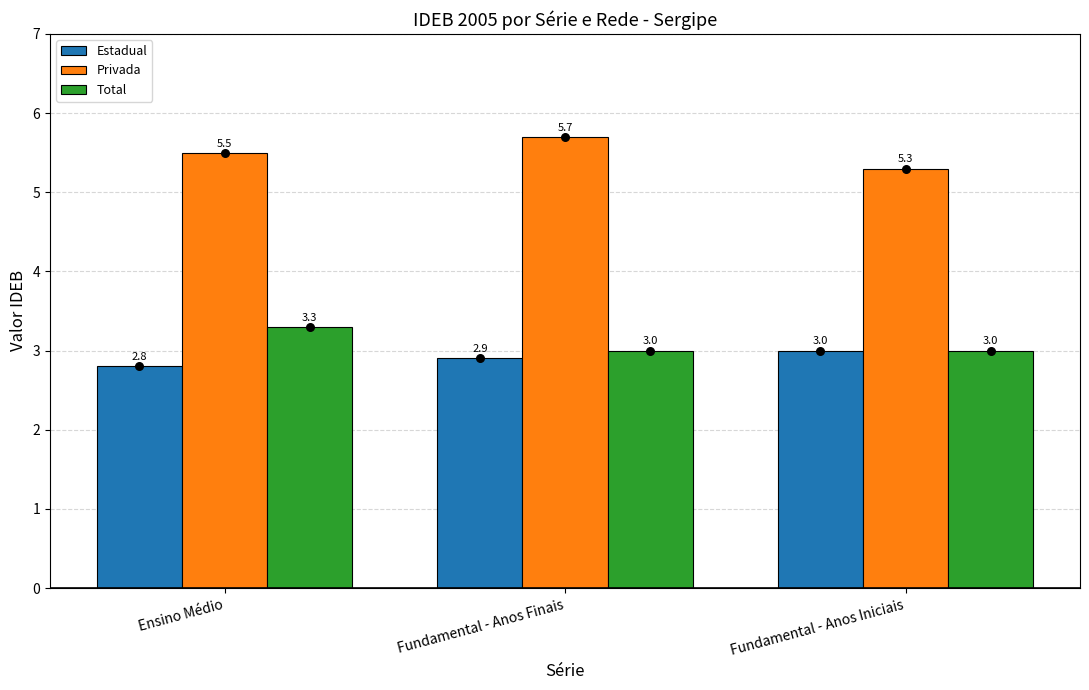

Which series reaches the minimum Y coordinate?

Estadual